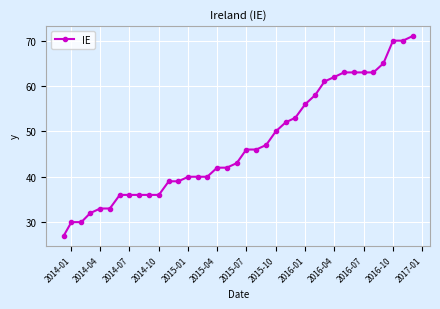

What is the minimum value shown in the chart?

27